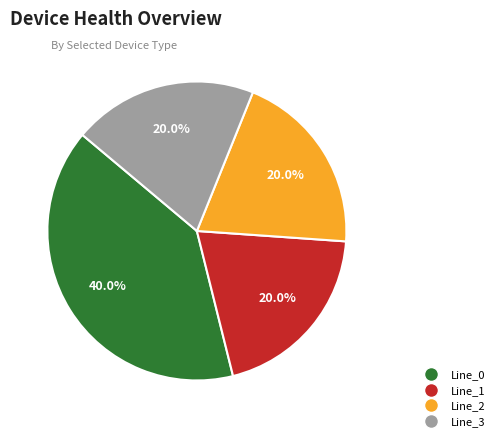

Which slice is the largest?

Line_0